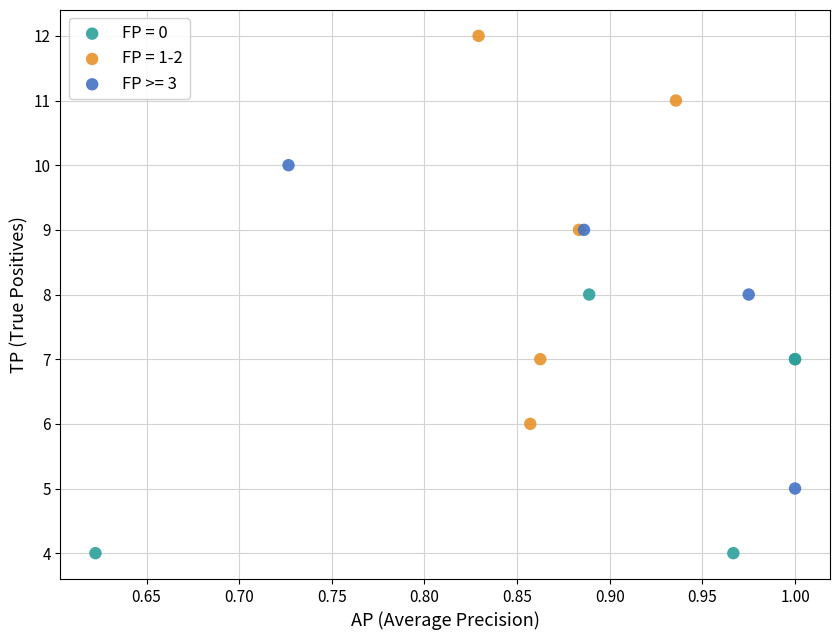

Which series reaches the minimum Y coordinate?

FP = 0